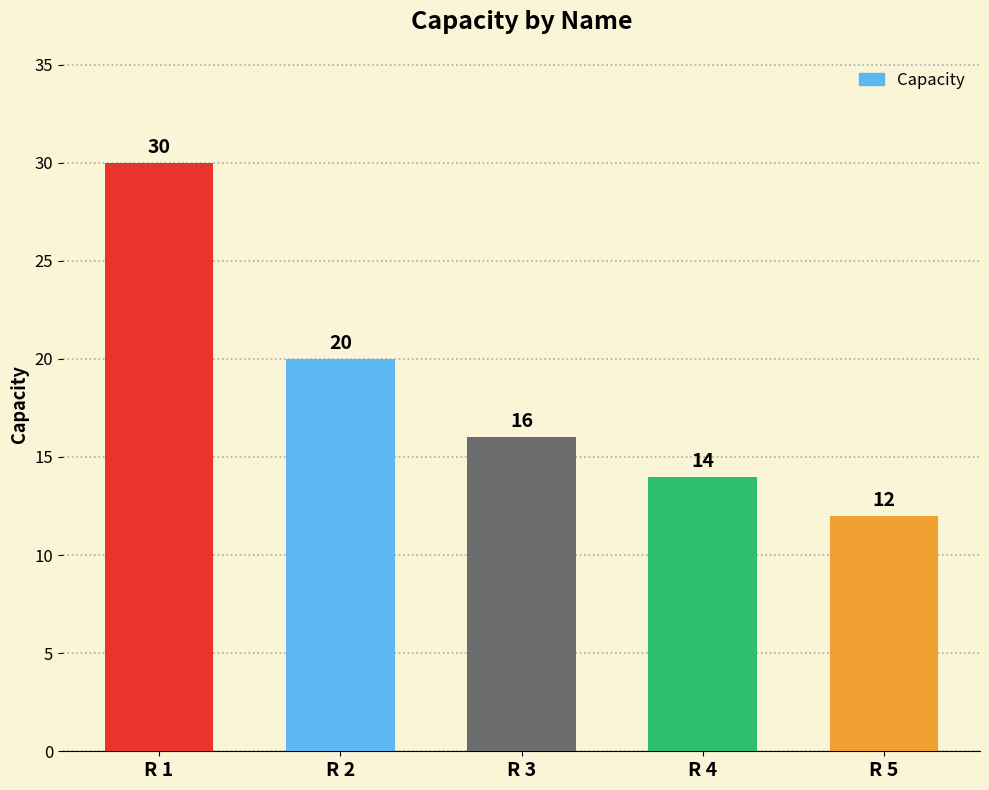

What is the approximate value at R 4?

14